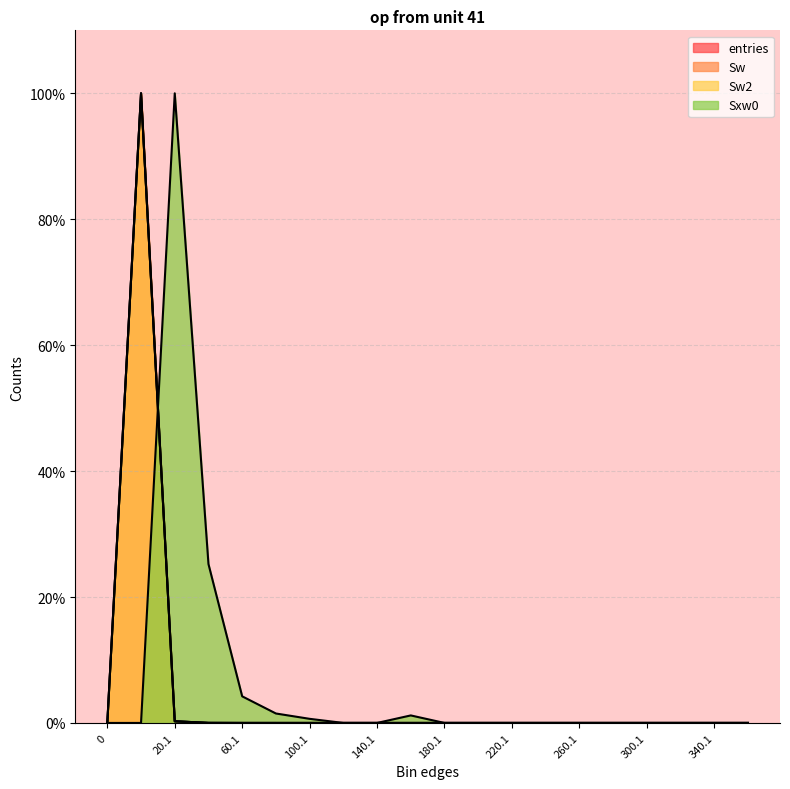

Between 160.1 and 220.1, which series saw the biggest shift?

Sxw0